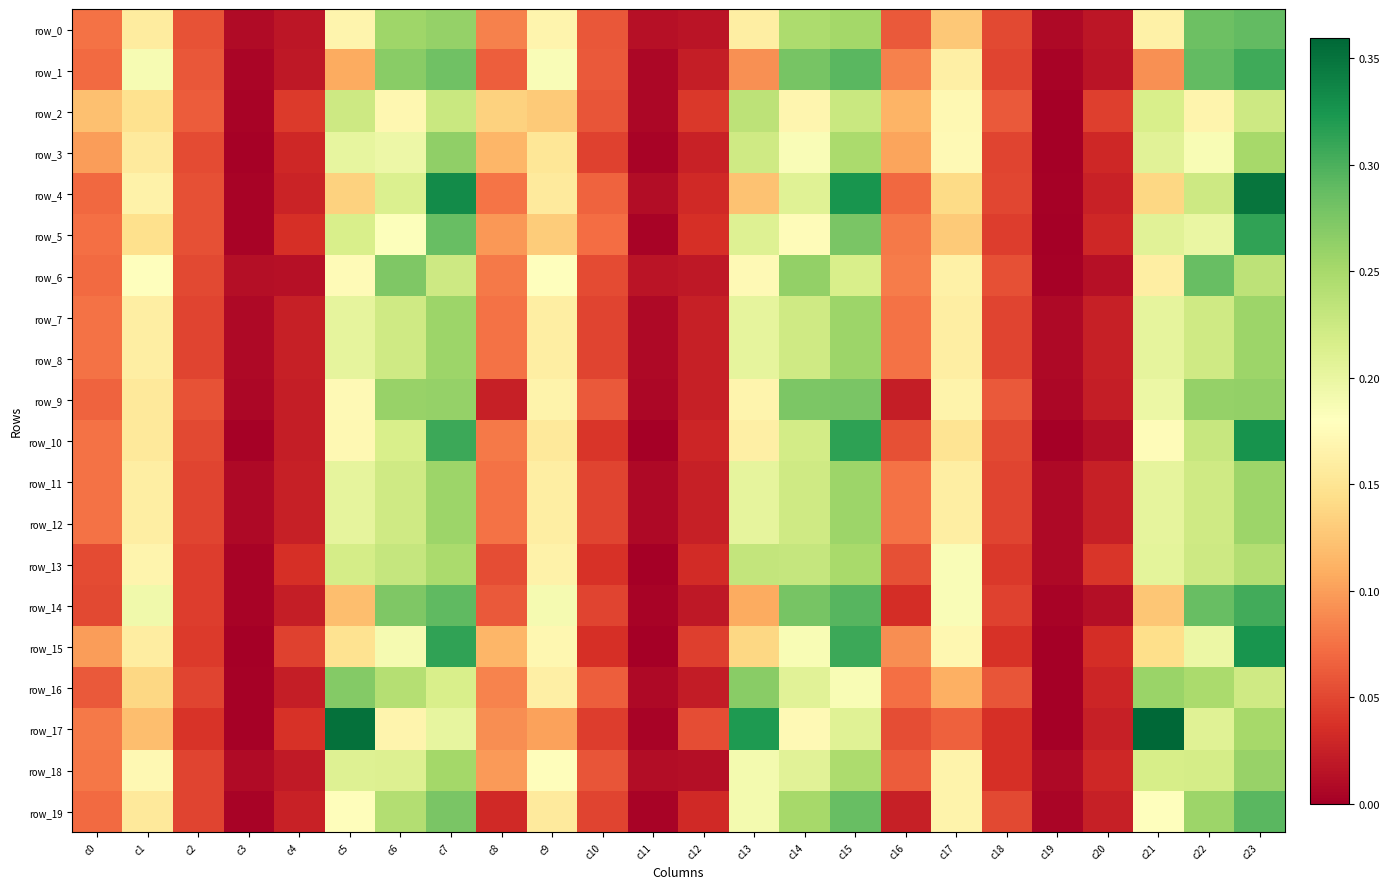

At c15, list the series in order from smallest to largest.

row_16, row_17, row_6, row_2, row_18, row_3, row_13, row_0, row_7, row_8, row_11, row_12, row_9, row_5, row_19, row_1, row_14, row_15, row_10, row_4